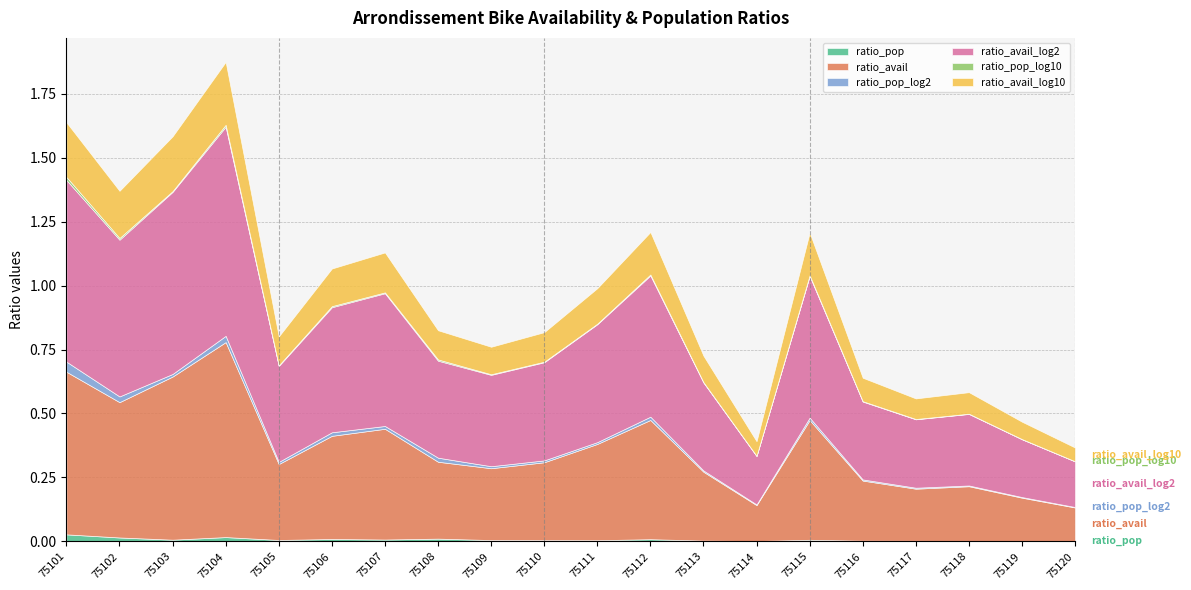

Rank the series at 75102 from lowest to highest value.

ratio_pop_log10, ratio_pop, ratio_pop_log2, ratio_avail_log10, ratio_avail, ratio_avail_log2